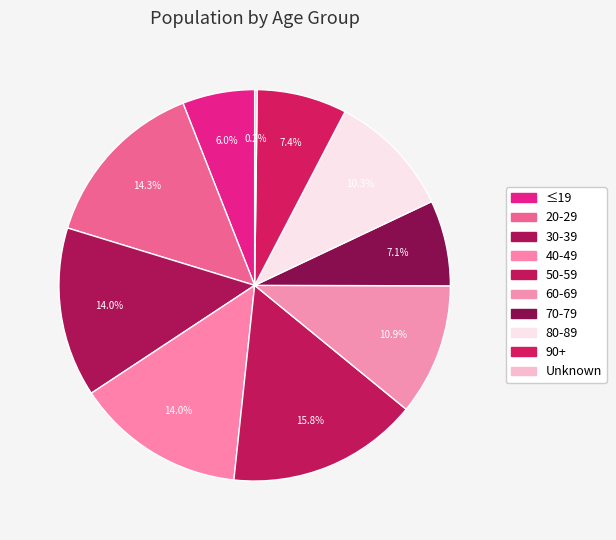

Count the number of slices in the pie.

10